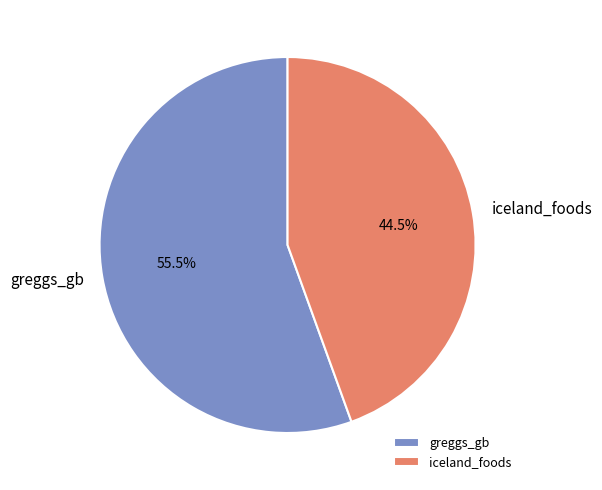

What is the majority slice?

greggs_gb